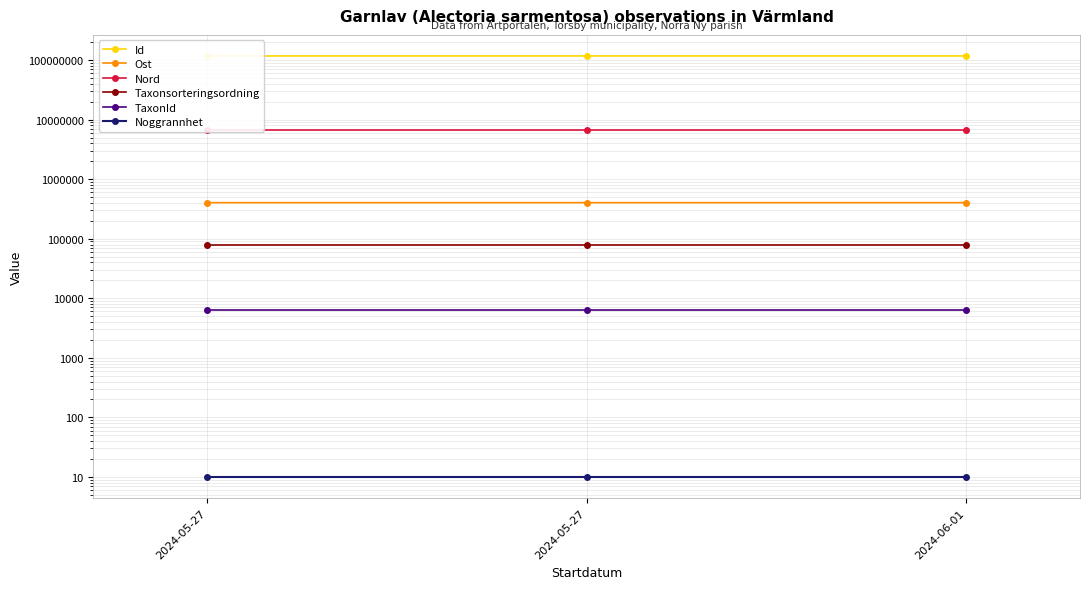

What are all the series names shown in the legend?

Id, Ost, Nord, Taxonsorteringsordning, TaxonId, Noggrannhet